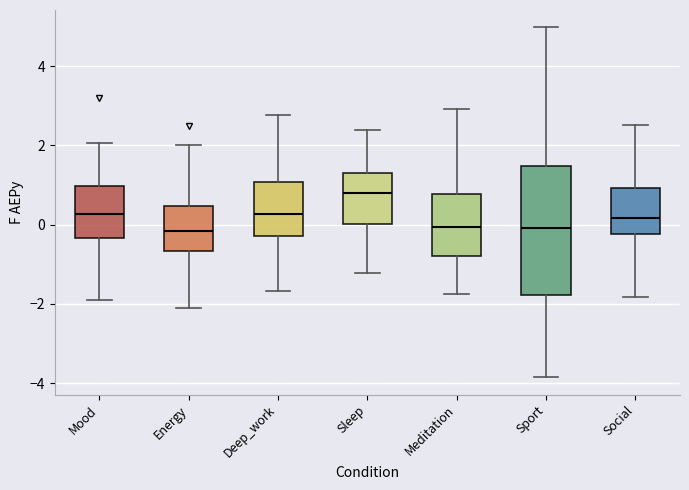

Comparing the boxes themselves (not the whiskers), which one is the tallest?

Sport